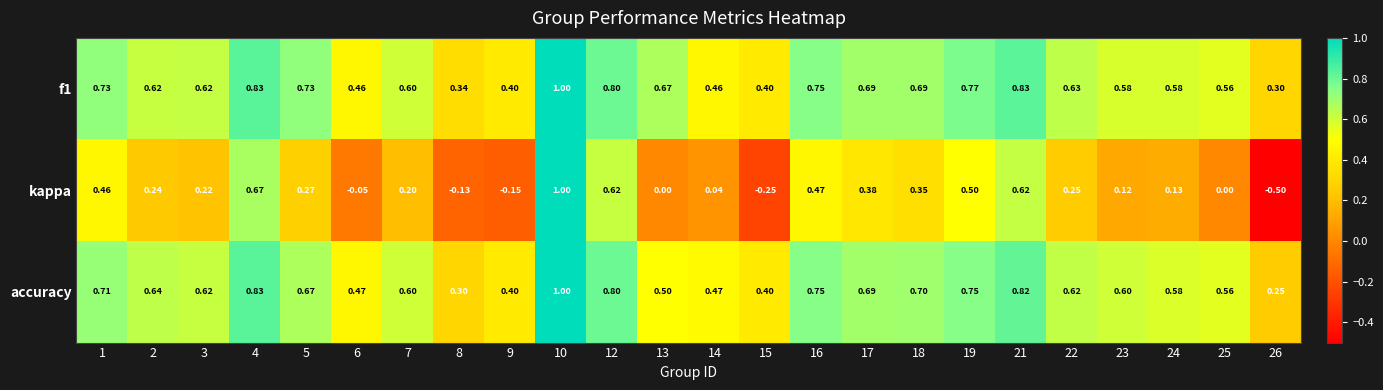

What is the spread (max minus min) of values at 14?

0.4